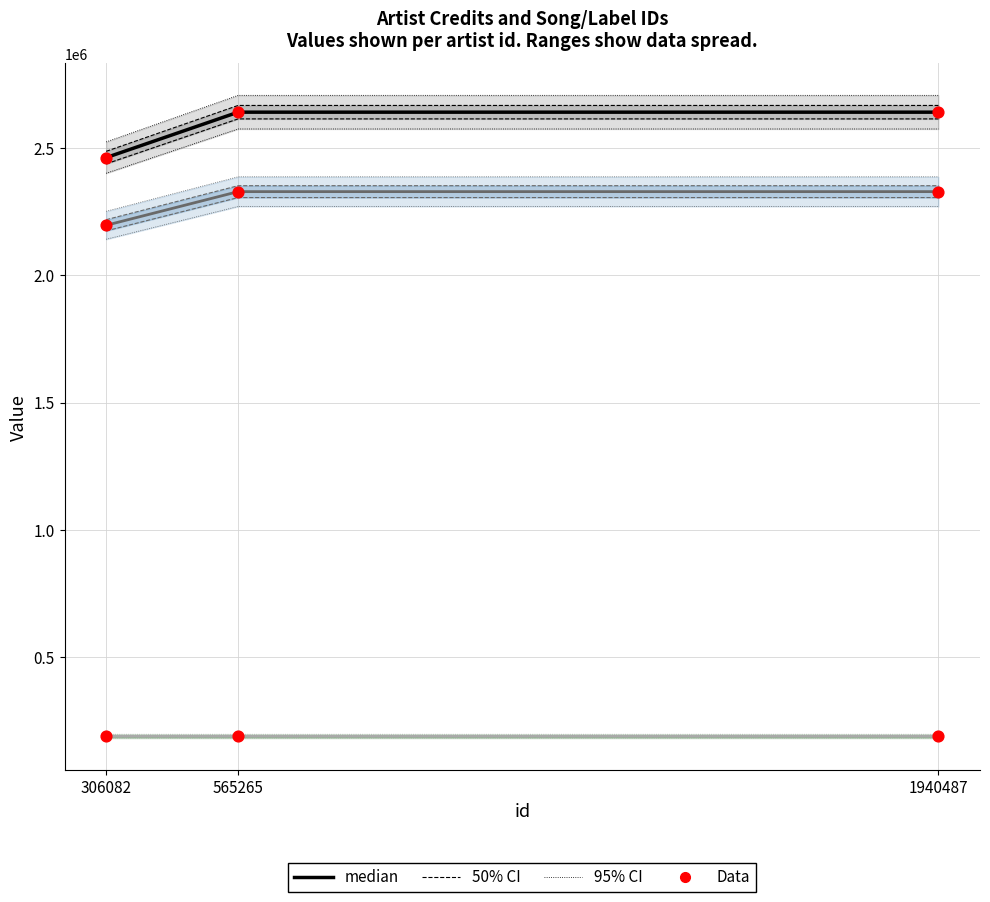

At how many categories does at least one series exceed 586750?

3